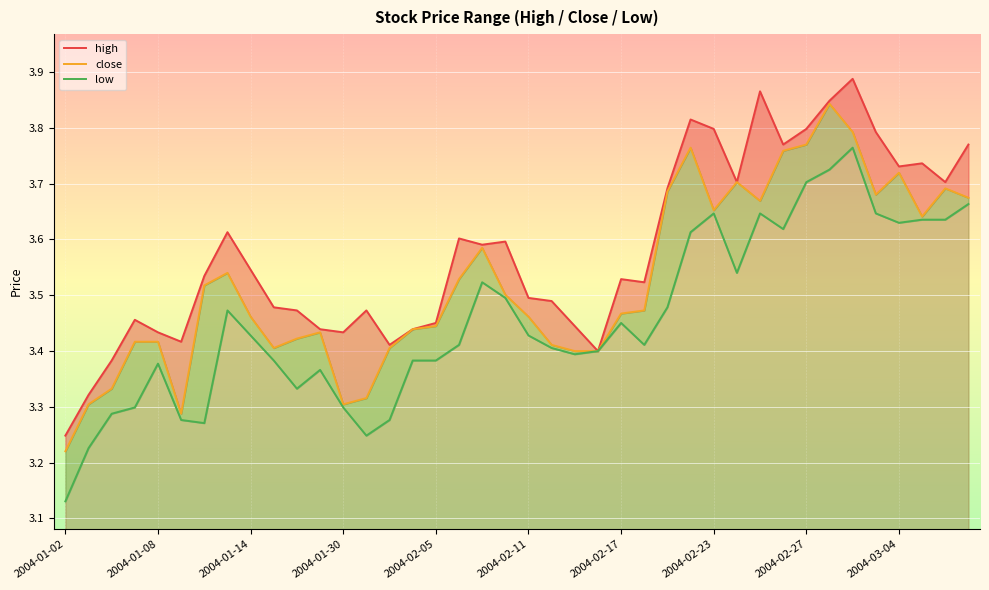

The value of high at 2004-01-02 is 3.2. True or false?

True